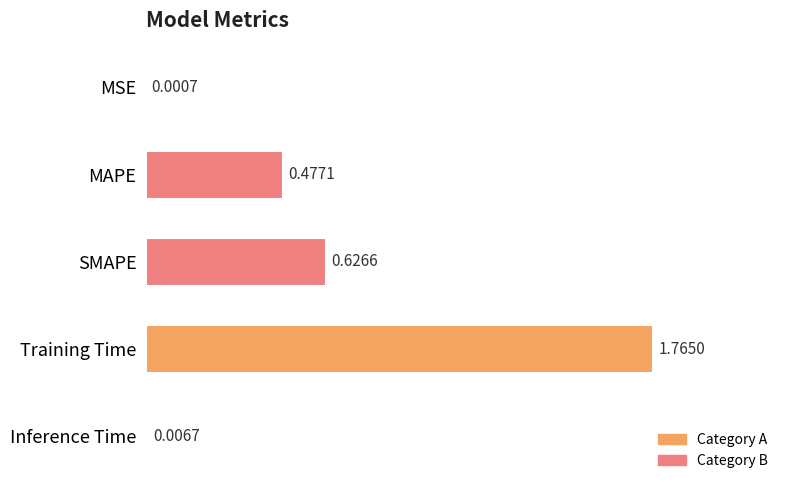

At which label is the value closest to 0?

MSE